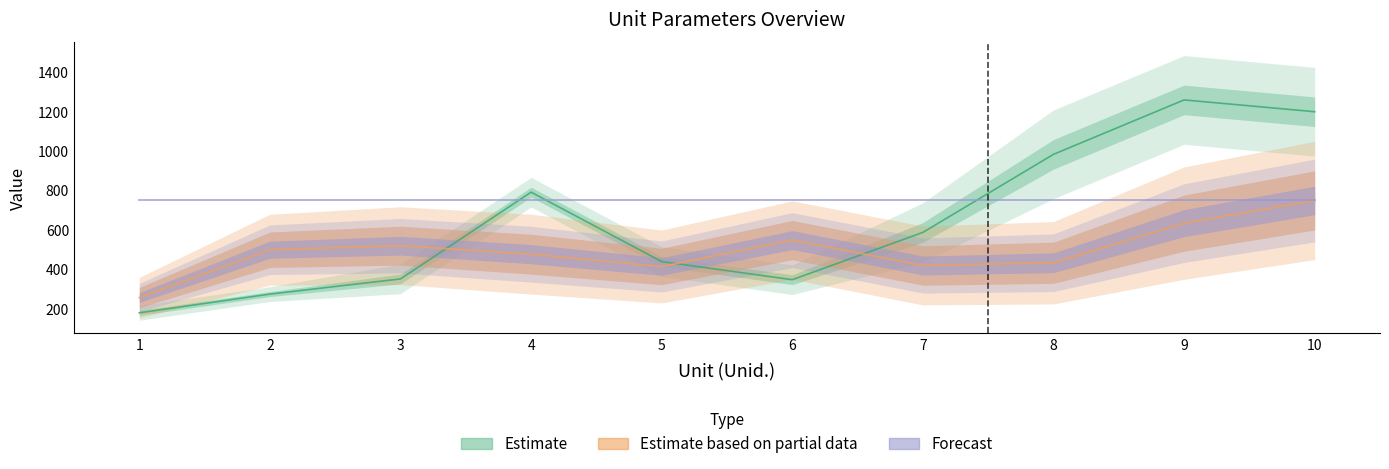

At which category is the sum across all series the highest?

10